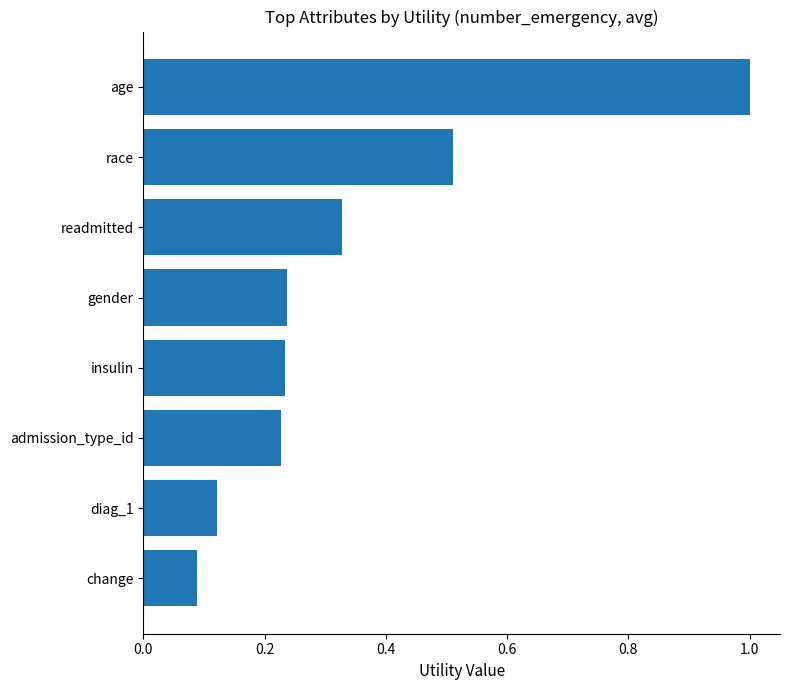

Does the chart contain any negative values?

No